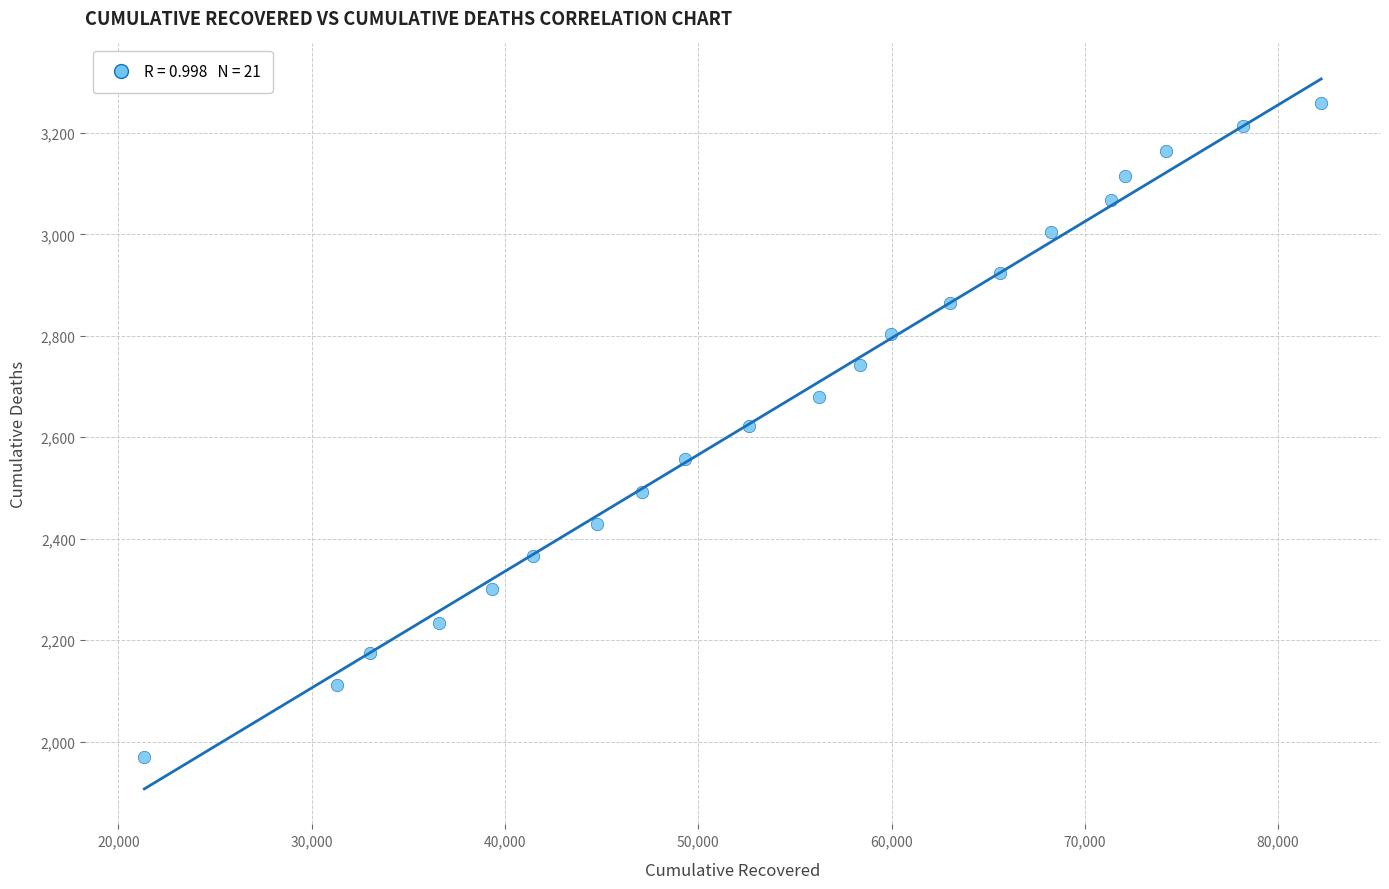

What is the range of Y values (max minus min)?

1289